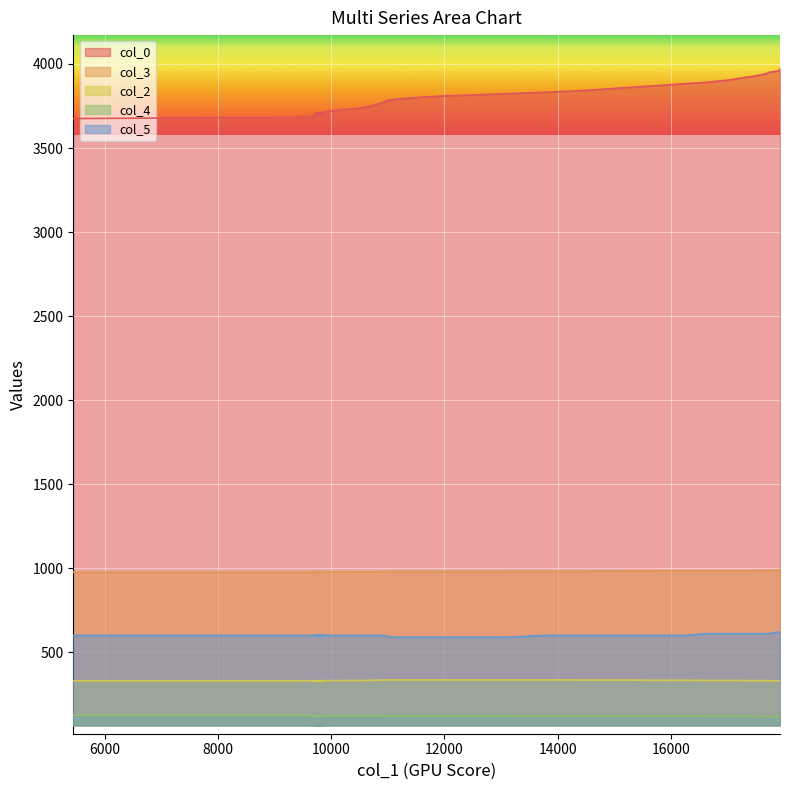

How many categories are shown in the chart?

40